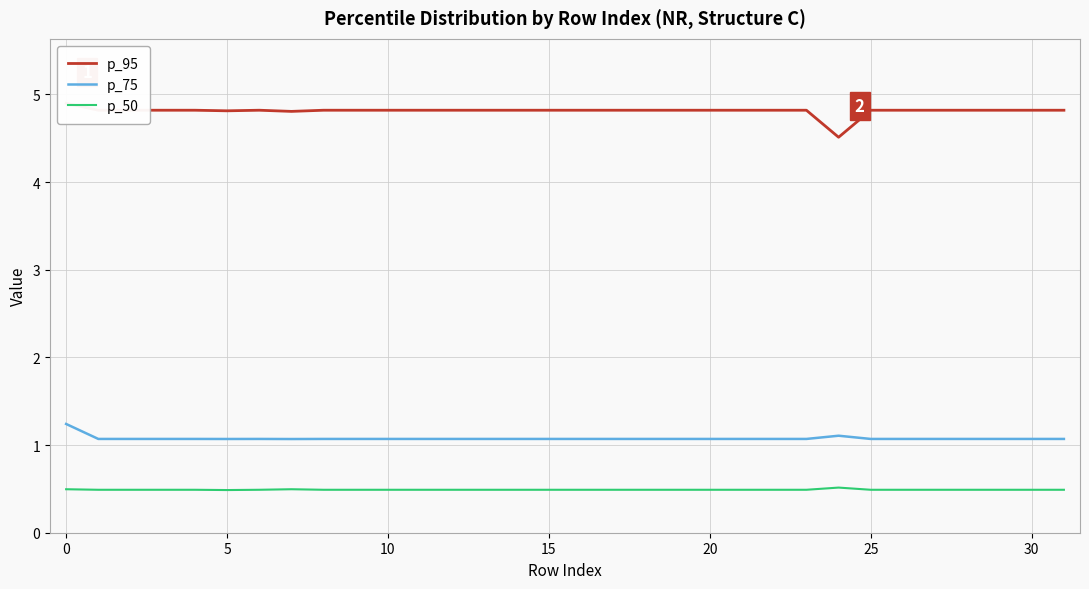

True or false: p_95 and p_50 intersect in this chart.

False